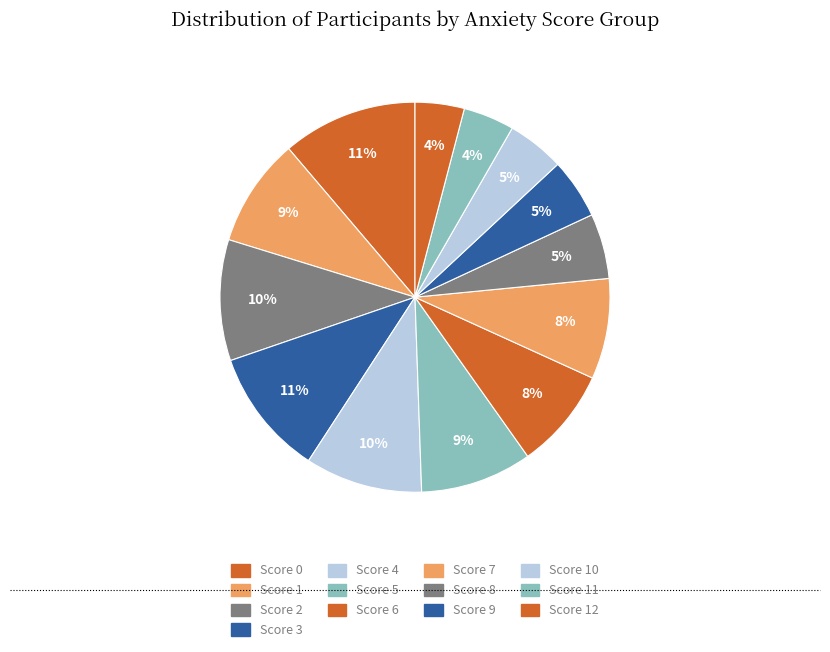

To the nearest percent, what is the difference between the largest and smallest slice percentages?

7%